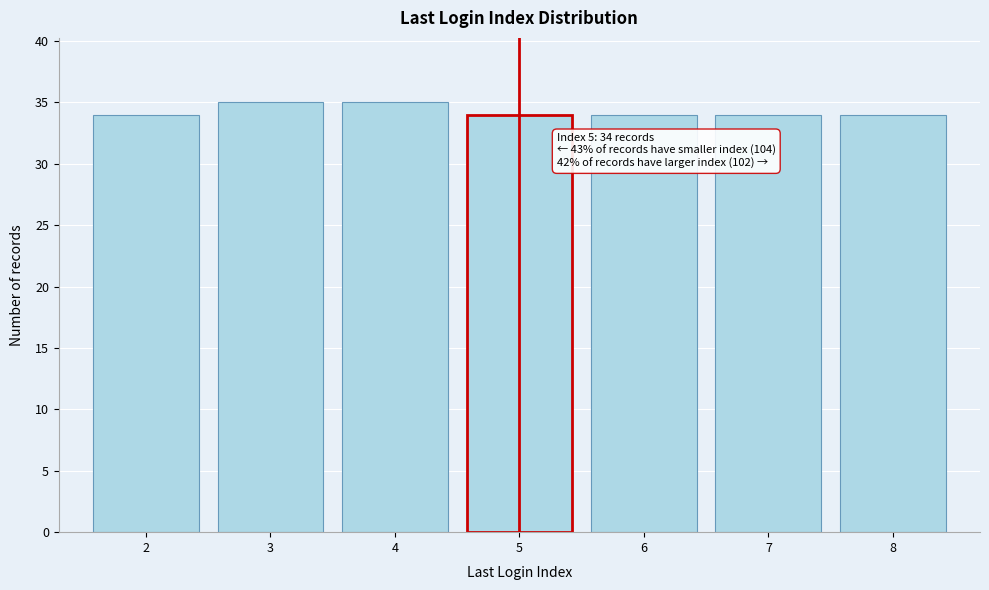

Reading right to left, extract all data points from this chart.

34	34	34	34	35	35	34